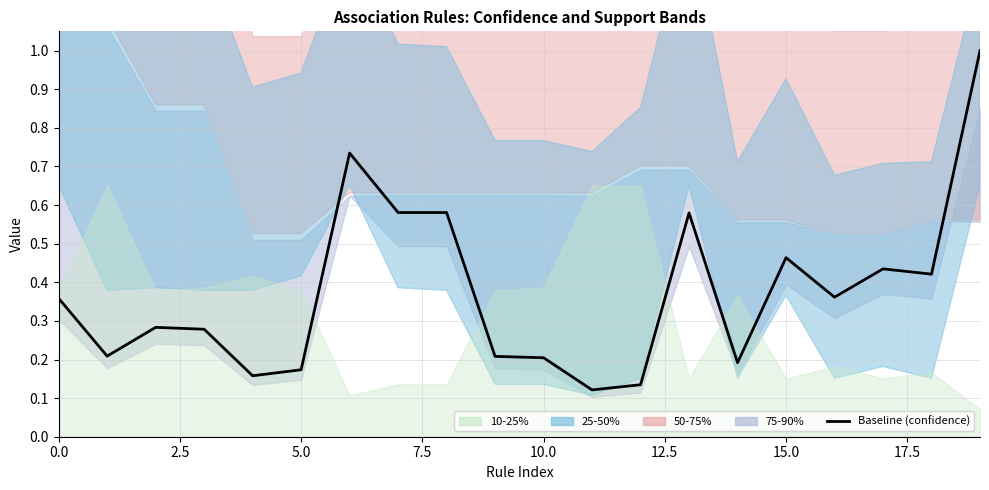

What is the sum of the values at 14 and 18?

0.6